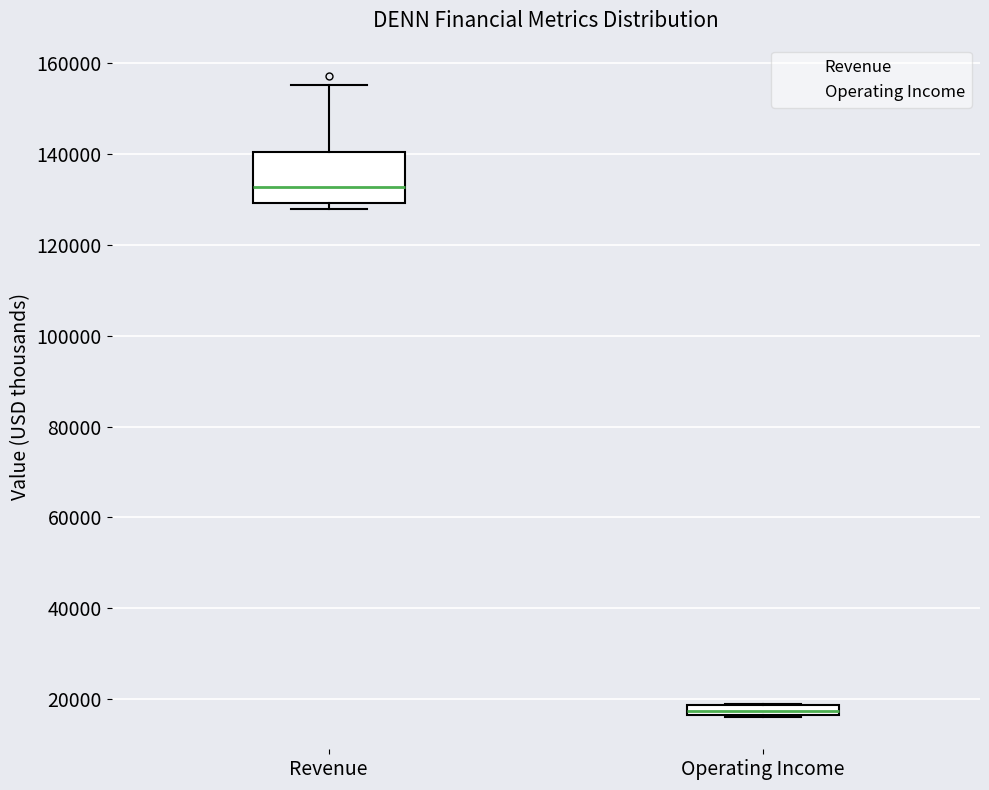

Where is the upper edge of the box for Operating Income on the y-axis? The values are not printed on the chart, so give them approximately, as read against the axis.

18000